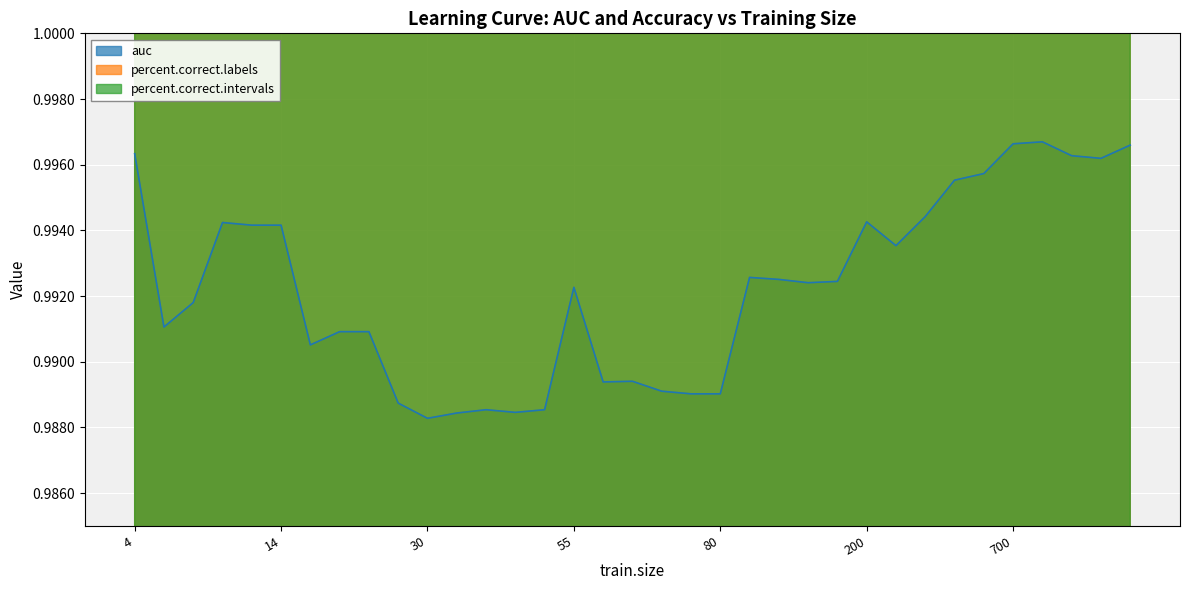

Which series has the largest total across all categories?

percent.correct.labels